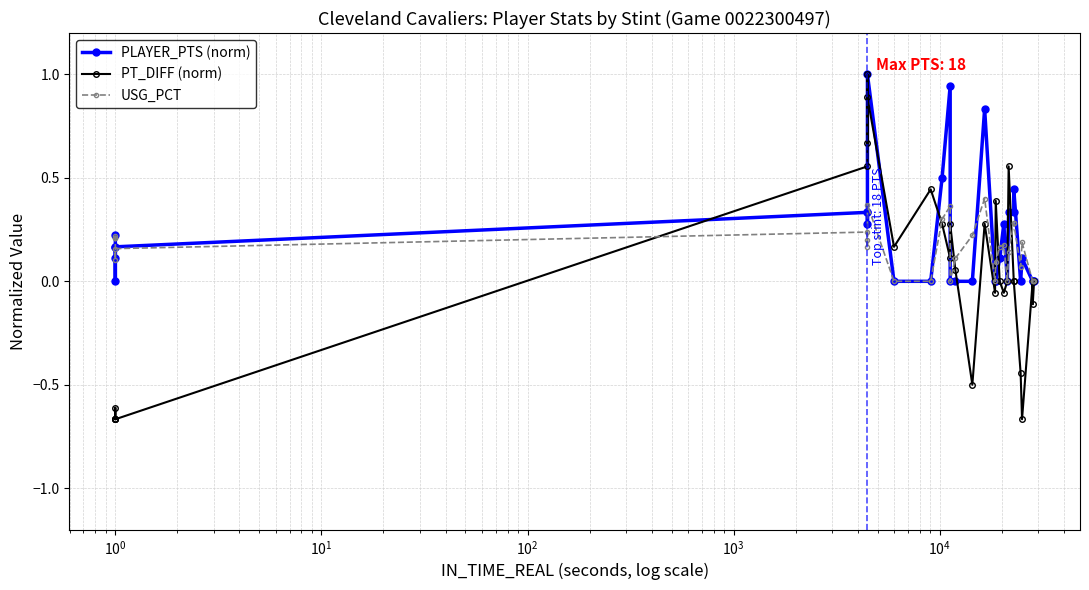

What is the greatest value displayed?

1.0